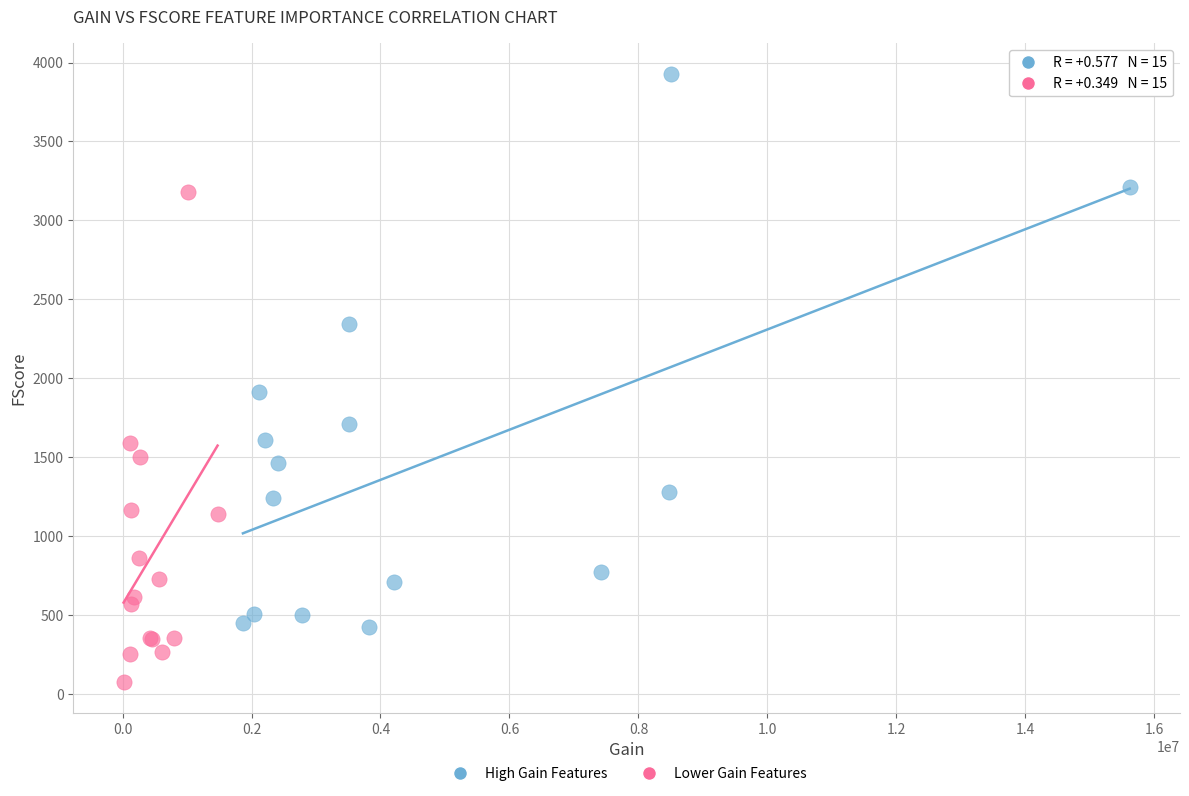

What are all the series names shown in the legend?

High Gain Features, Lower Gain Features